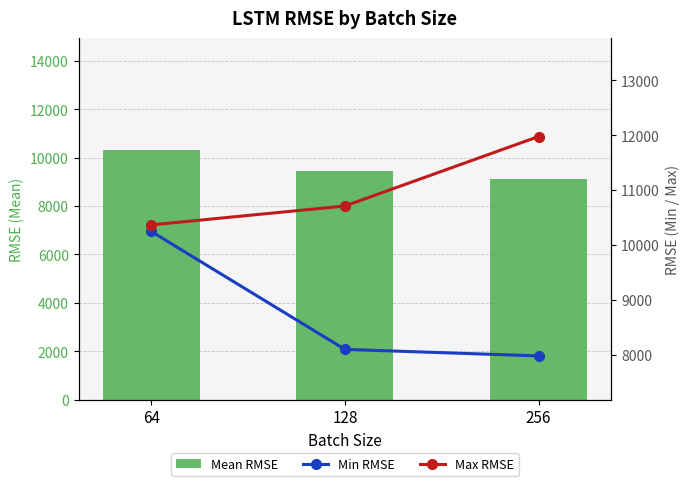

The Min RMSE series shows 11652.7 at 256. True or false?

False